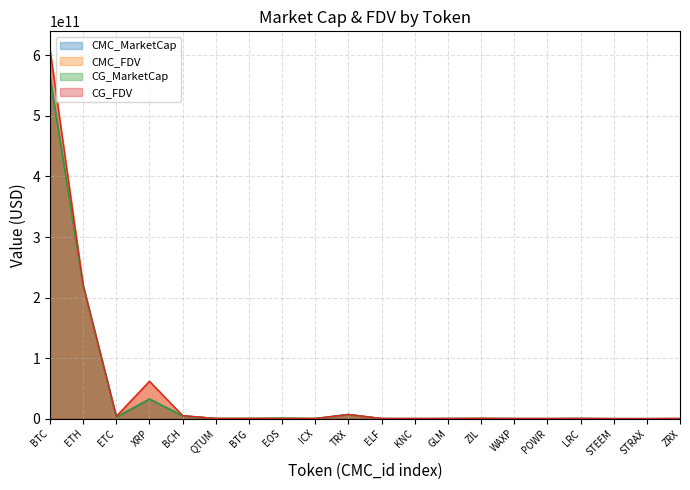

After their last crossing, which series has the higher values: CMC_MarketCap or CG_MarketCap?

CMC_MarketCap